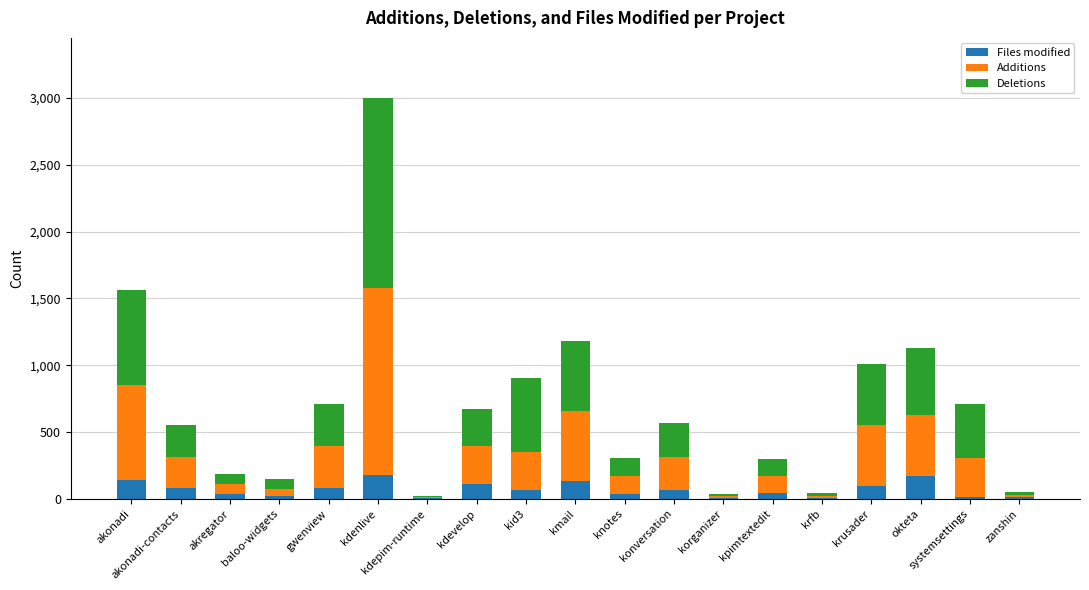

At which category is the sum across all series the highest?

kdenlive